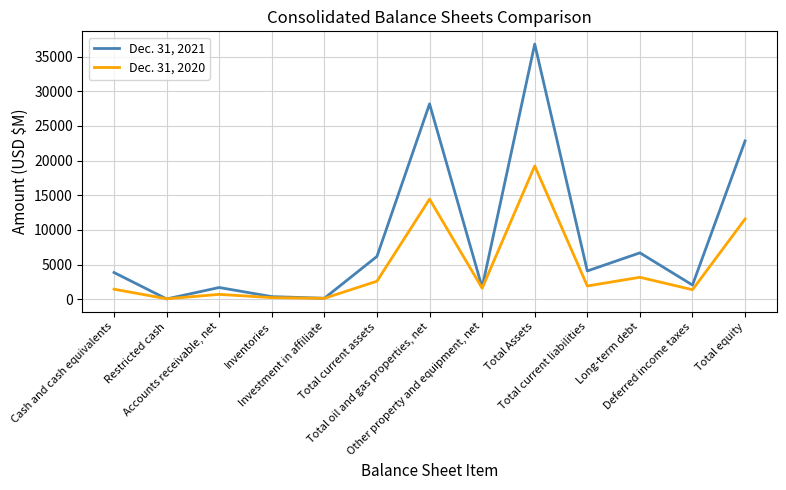

What is the minimum value shown in the chart?

37